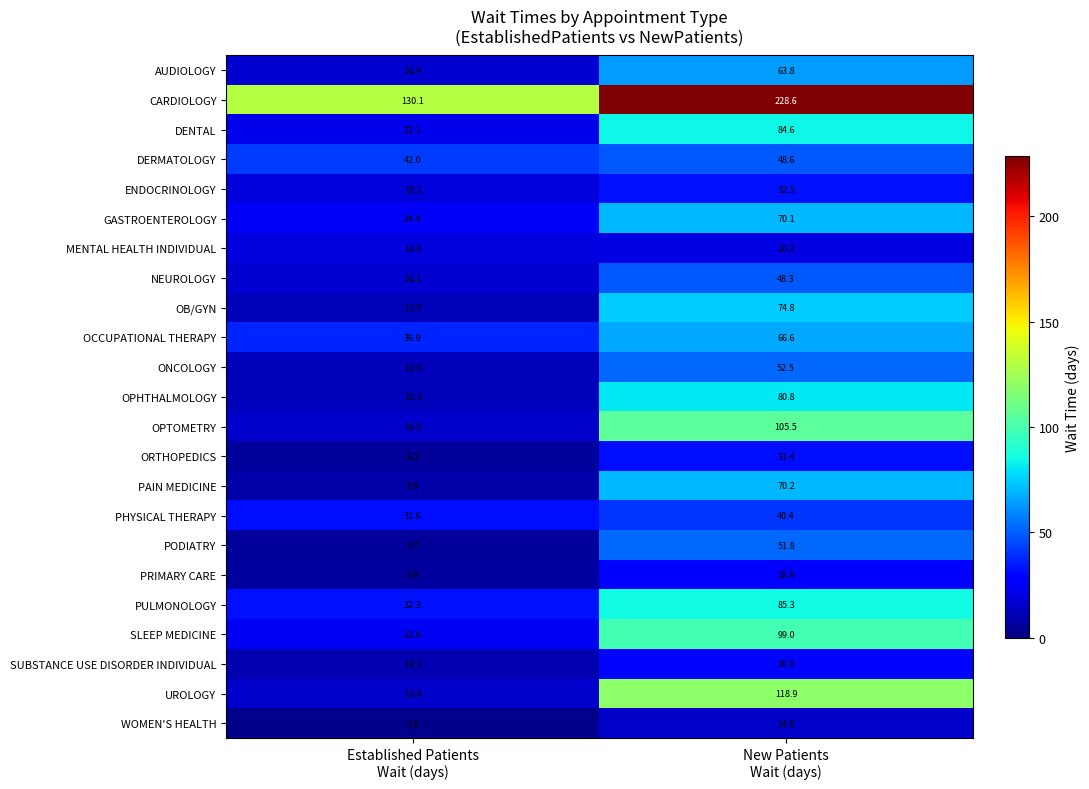

Rank the series at Established Patients
Wait (days) from lowest to highest value.

WOMEN'S HEALTH, PODIATRY, ORTHOPEDICS, PRIMARY CARE, PAIN MEDICINE, SUBSTANCE USE DISORDER INDIVIDUAL, OPHTHALMOLOGY, ONCOLOGY, OB/GYN, UROLOGY, OPTOMETRY, NEUROLOGY, AUDIOLOGY, ENDOCRINOLOGY, MENTAL HEALTH INDIVIDUAL, DENTAL, SLEEP MEDICINE, GASTROENTEROLOGY, PHYSICAL THERAPY, PULMONOLOGY, OCCUPATIONAL THERAPY, DERMATOLOGY, CARDIOLOGY